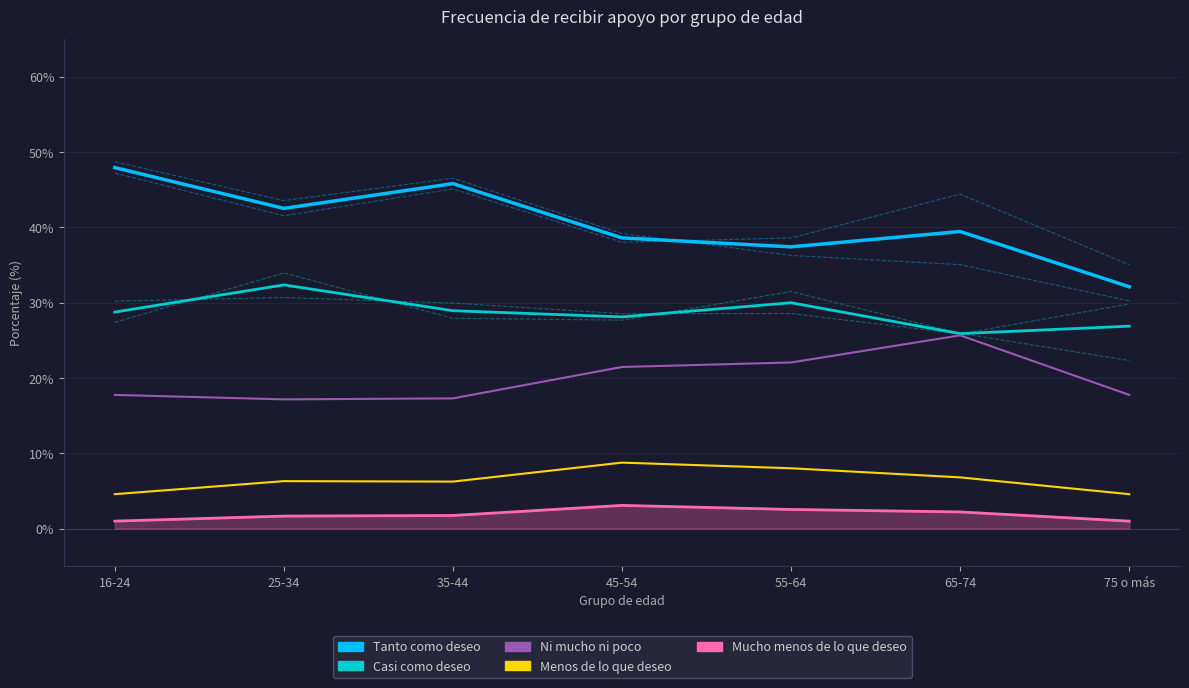

At which category is the sum across all series the highest?

35-44